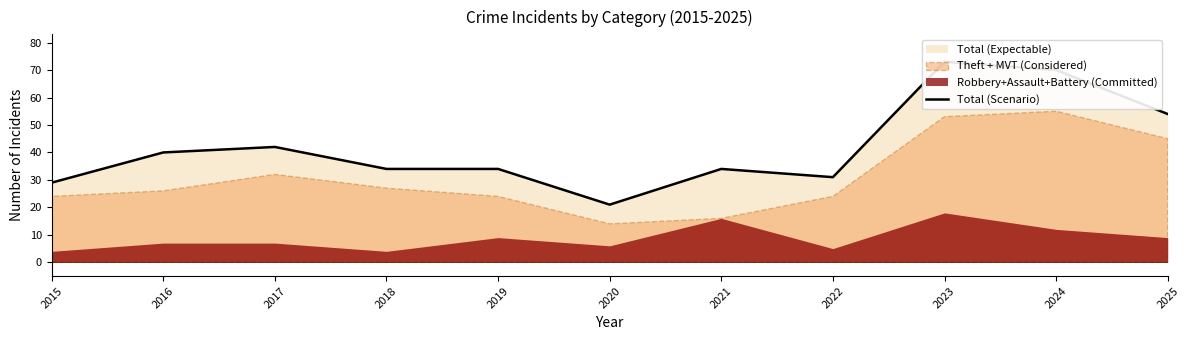

At which category does the chart reach its peak across all series?

2023